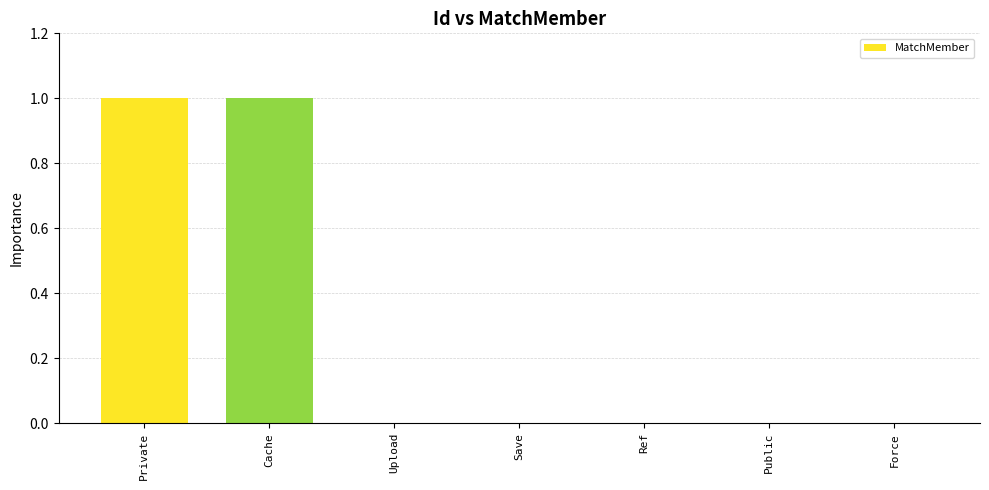

What is the difference between the values at Private and Upload?

1